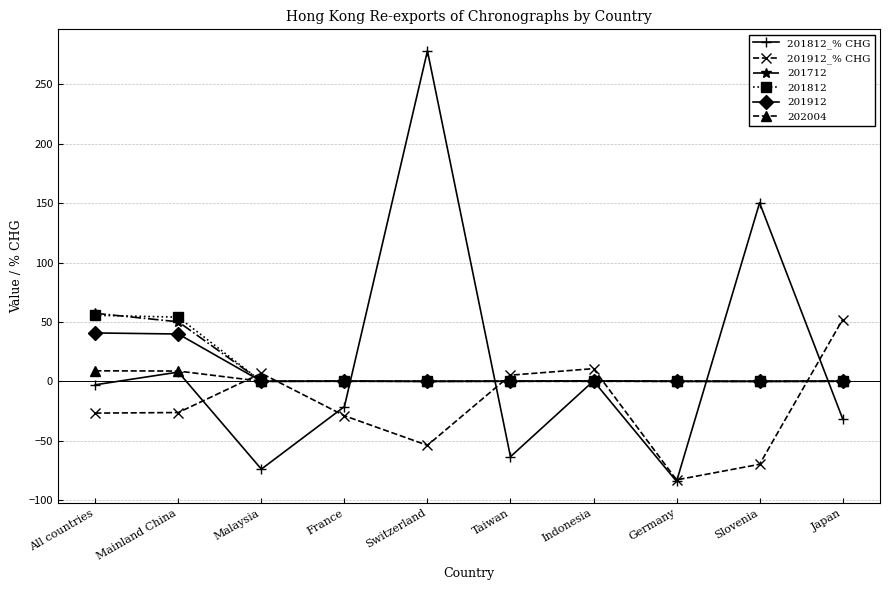

Between which two adjacent categories do 201812_% CHG and 201912_% CHG first intersect?

Mainland China and Malaysia